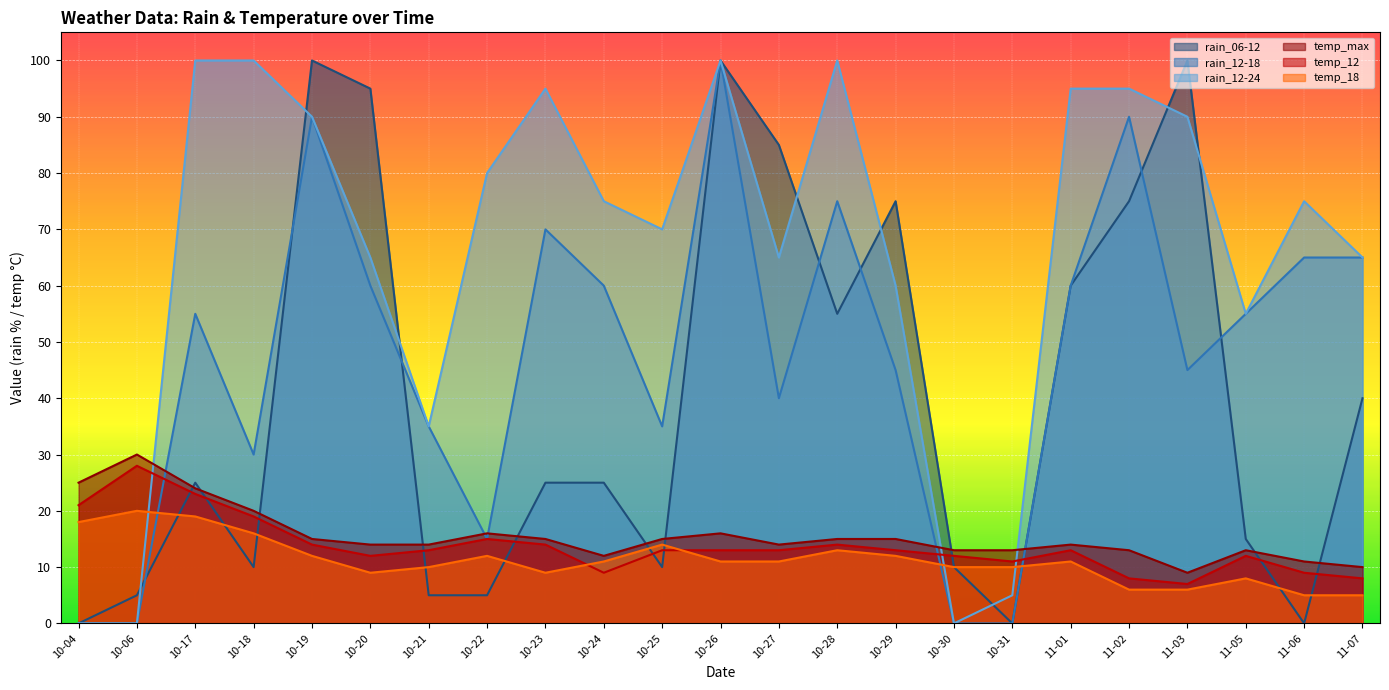

What is the approximate value of temp_12 at 11-06?

9